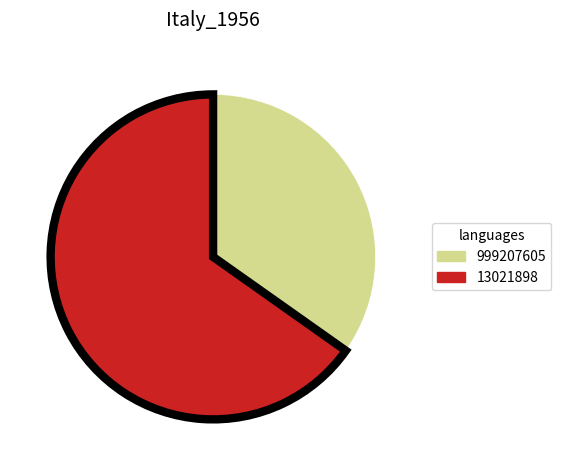

The 13021898 slice represents 78% of the pie. True or false?

False